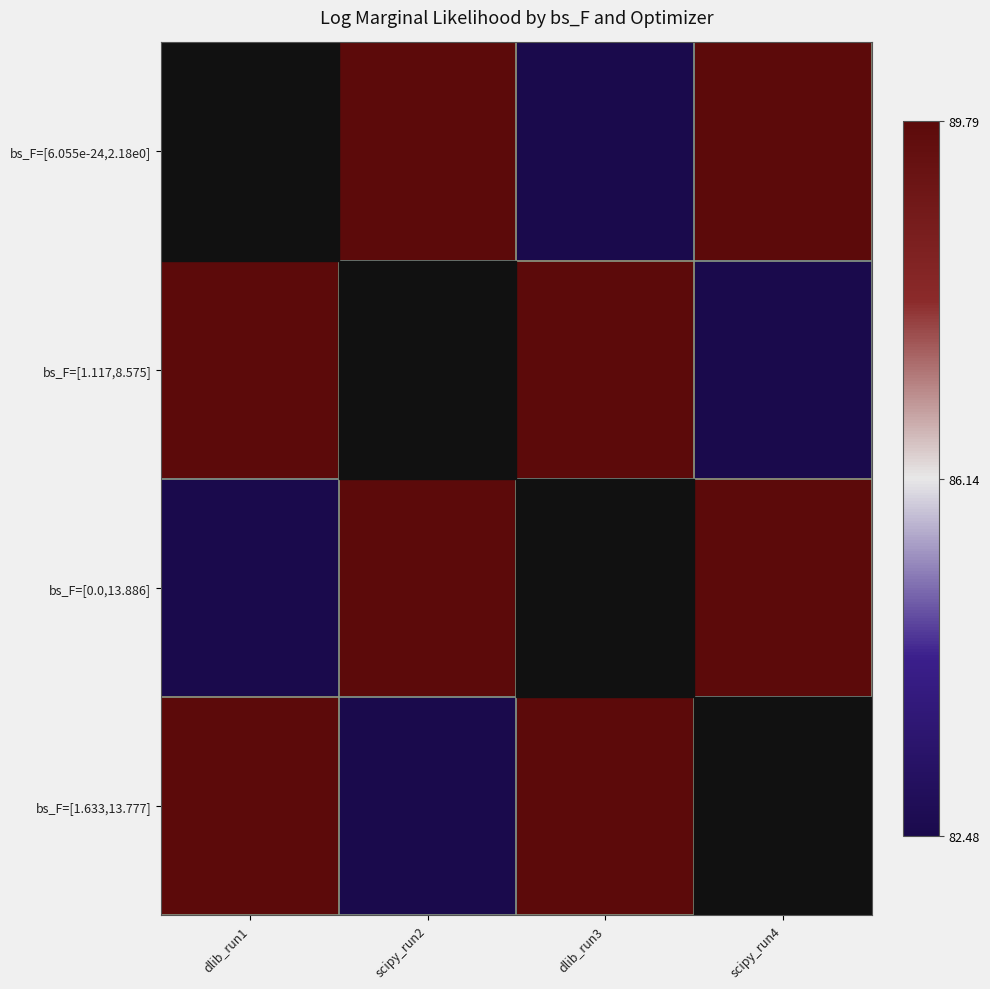

At how many categories does at least one series exceed 89?

4